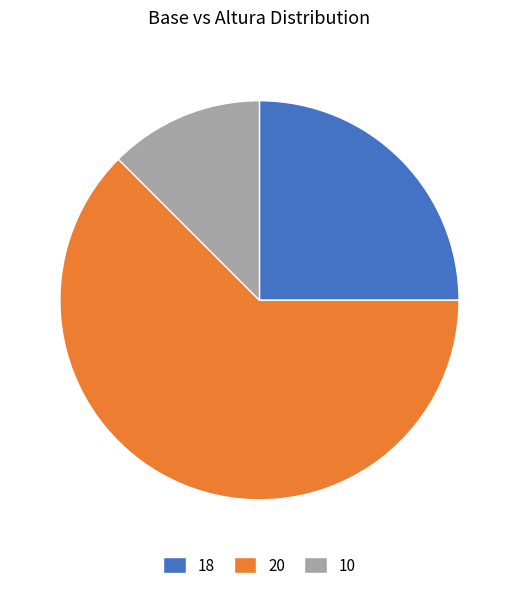

What is the smallest slice in the pie chart?

10